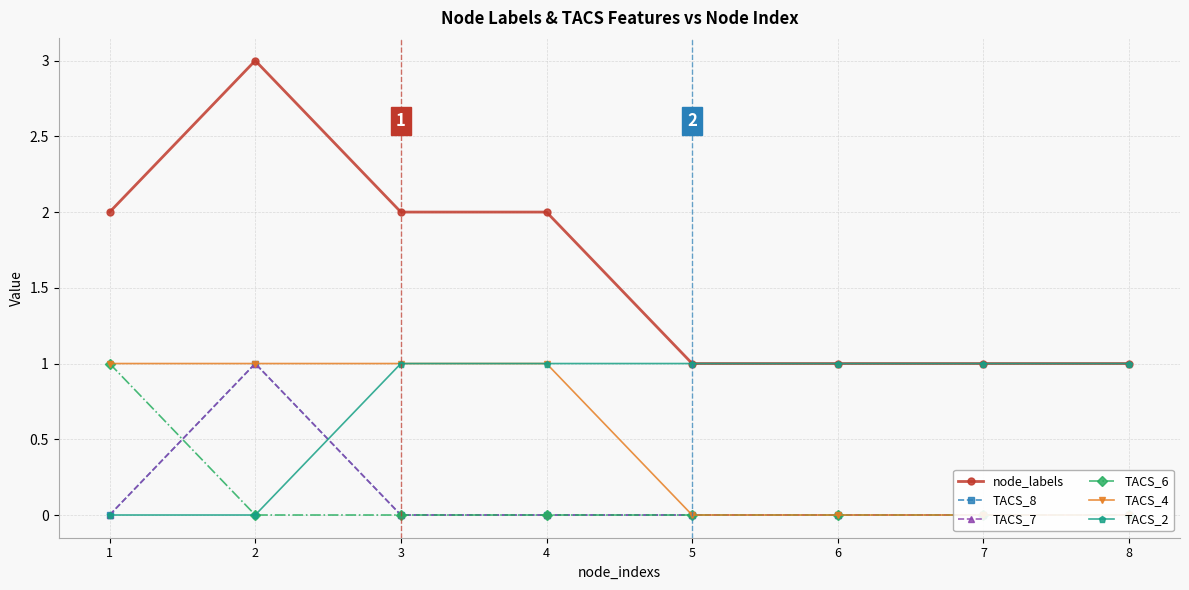

Where does the node_labels series first go above 2?

2